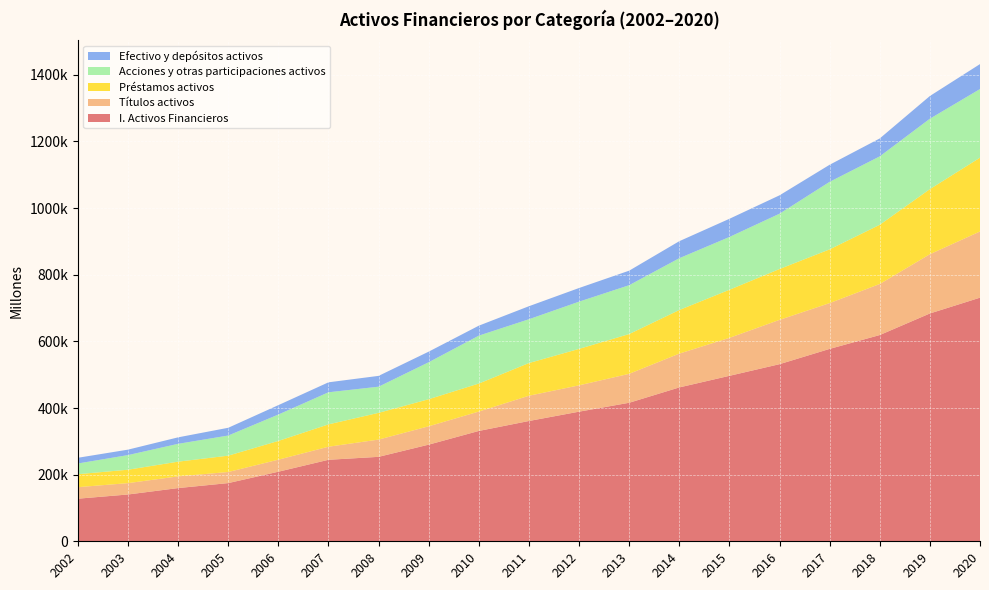

Reading left to right, what are all the values shown in this chart?

I. Activos Financieros: 127857	140461	159719	174655	208805	244599	253459	290076	331180	361037	389021	415753	461797	496586	531577	577432	619007	683761	731170
Títulos activos: 34584	34076	35098	33301	36121	39229	51772	55066	58168	75814	79050	86861	101451	113960	132975	137439	153247	177792	198631
Préstamos activos: 38965	40274	44191	49054	56290	67078	80272	81291	84118	98144	109416	119369	130900	144349	152629	161312	177696	195428	221505
Acciones y otras participaciones activos: 32126	43918	53516	60433	79198	96309	78511	110958	143769	131482	141721	146665	155479	158438	166006	202659	205337	211283	205979
Efectivo y depósitos activos: 17106	16337	19462	23248	28208	29908	32460	31820	29927	39062	40980	43568	51074	54561	55179	51268	53776	68167	74921